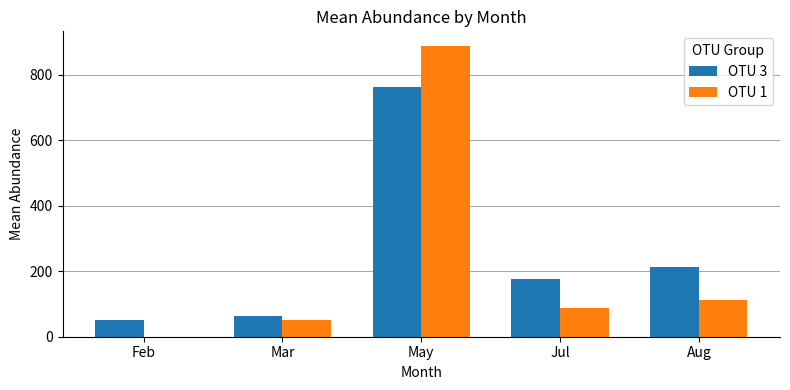

How many data points does each series have?

5